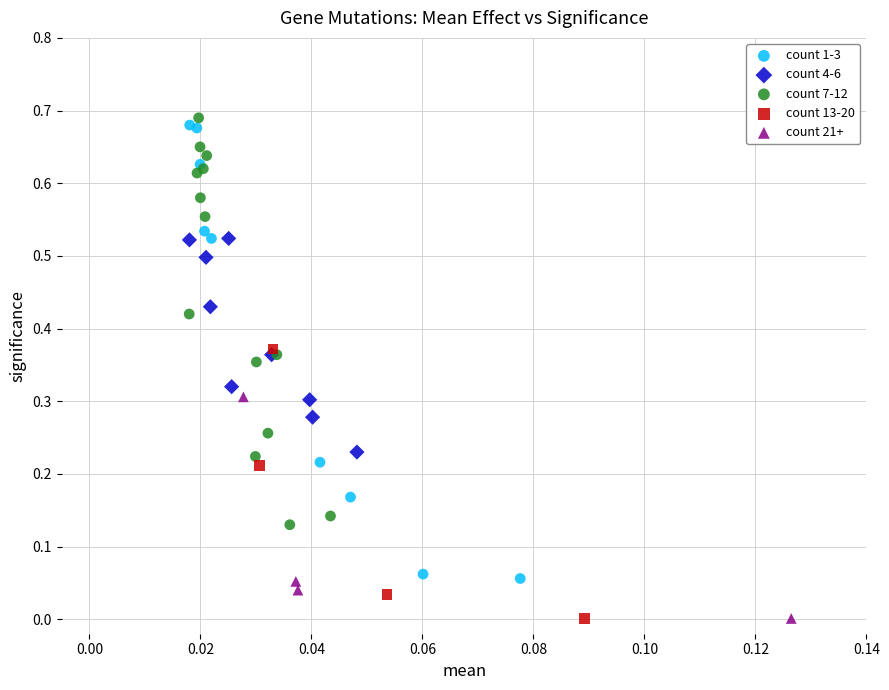

Which series has the widest spread of Y values?

count 1-3